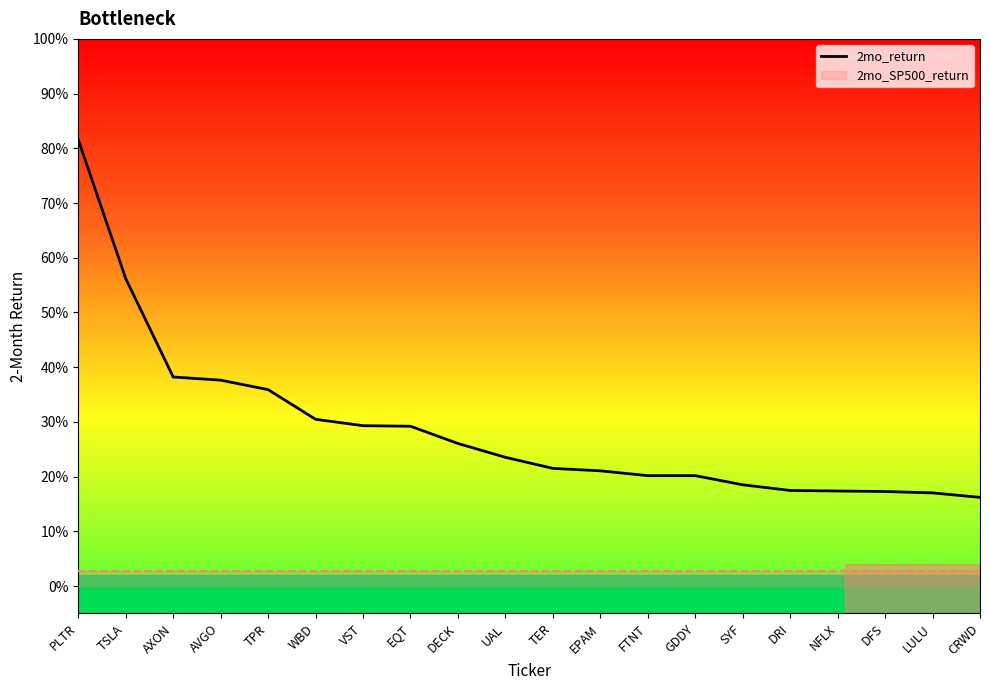

Is it true that the value at LULU is 0.2?

True